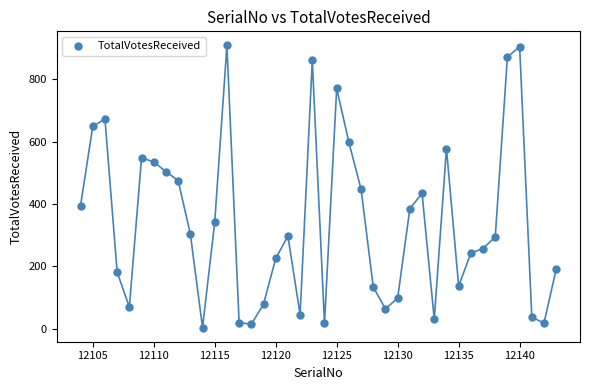

What is the range of X values (max minus min)?

39